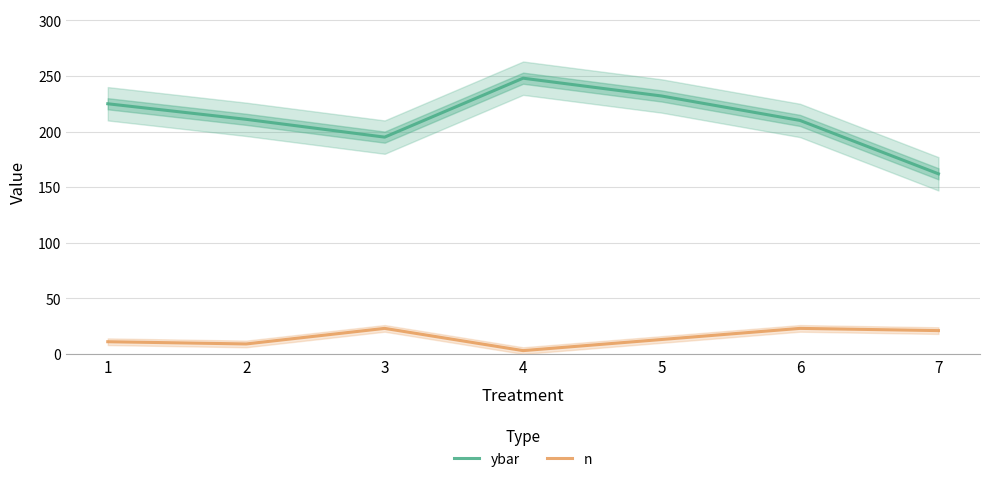

Reading left to right, what are all the values shown in this chart?

ybar: 1=225	2=211	3=195	4=248	5=232	6=210	7=162
n: 1=11	2=9	3=23	4=3	5=13	6=23	7=21